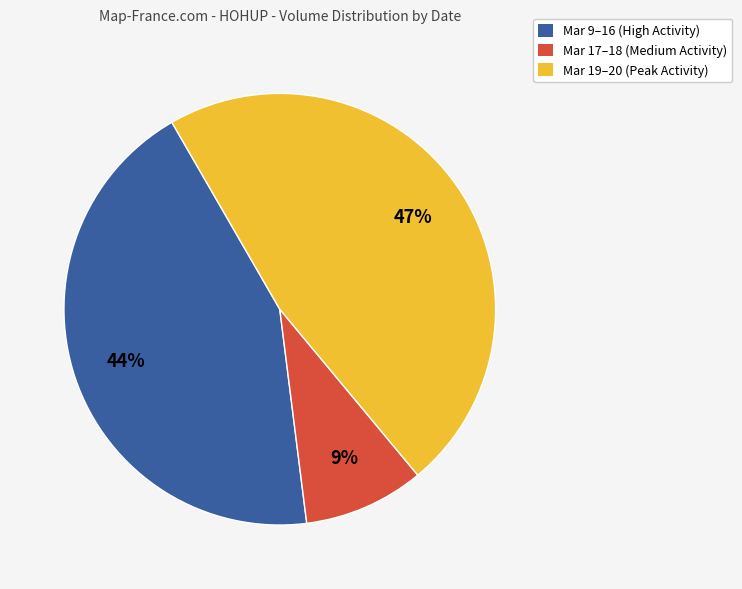

Is there any slice that represents more than half of the pie?

No